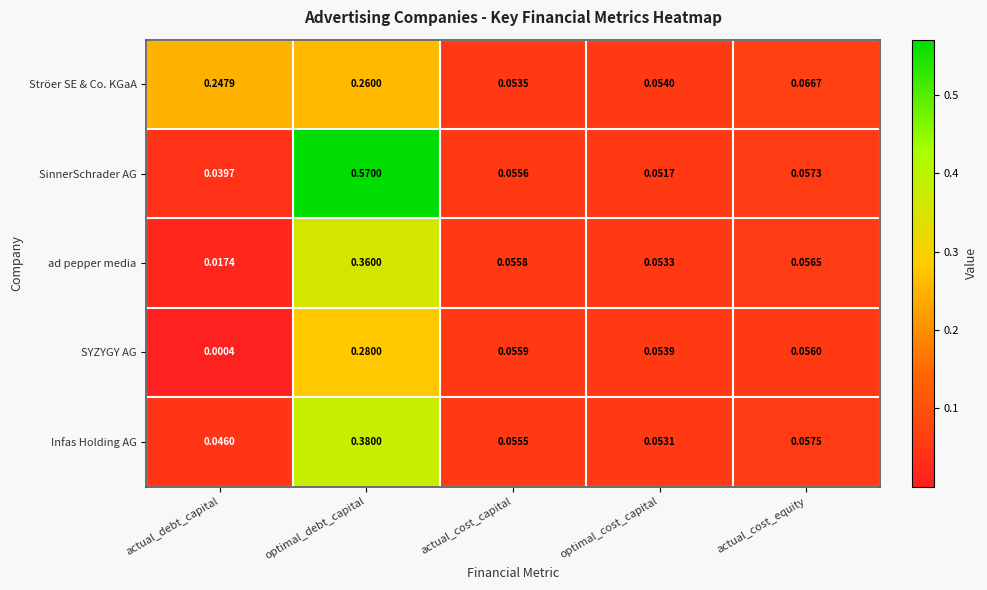

At which category does the chart reach its minimum across all series?

actual_debt_capital